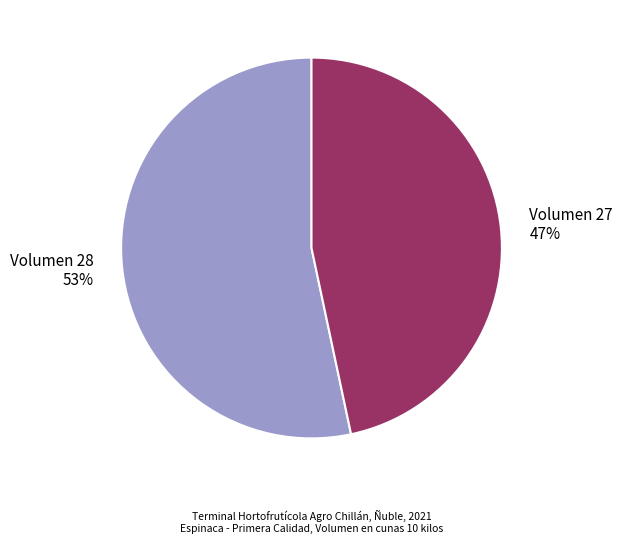

Count the number of slices in the pie.

2